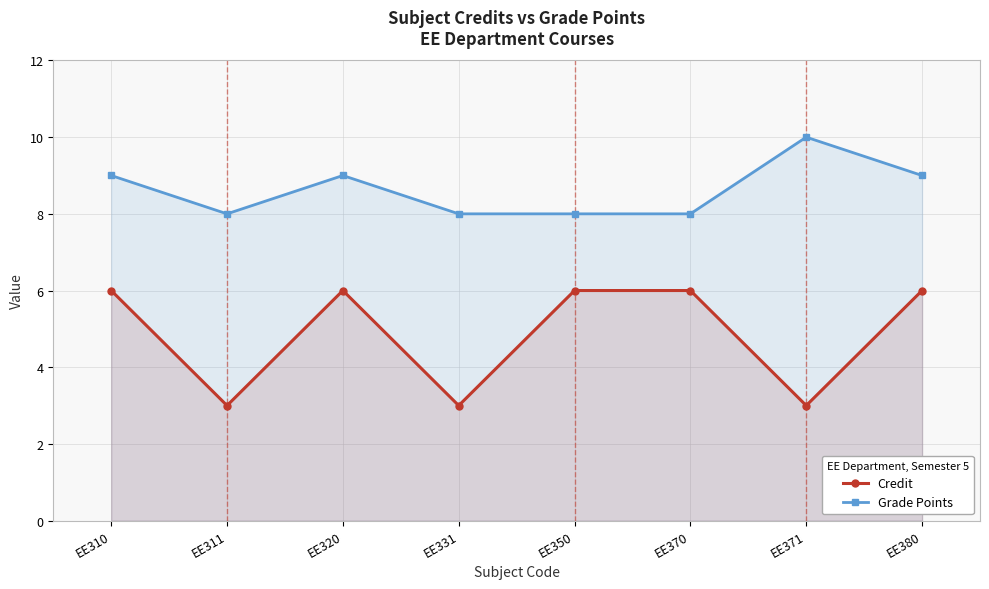

Rank the series by their maximum value, from highest to lowest.

Grade Points, Credit